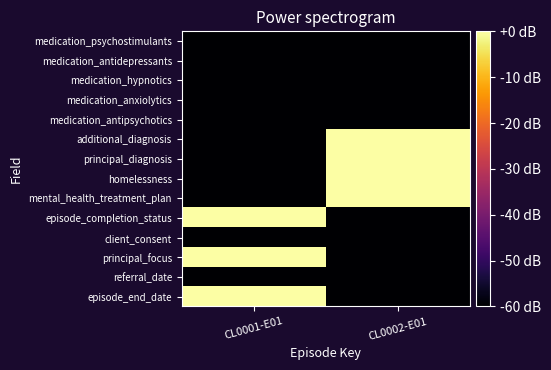

Reading left to right, list all the values displayed in this chart.

episode_end_date: CL0001-E01=0	CL0002-E01=-60
referral_date: CL0001-E01=-60	CL0002-E01=-60
principal_focus: CL0001-E01=0	CL0002-E01=-60
client_consent: CL0001-E01=-60	CL0002-E01=-60
episode_completion_status: CL0001-E01=0	CL0002-E01=-60
mental_health_treatment_plan: CL0001-E01=-60	CL0002-E01=0
homelessness: CL0001-E01=-60	CL0002-E01=0
principal_diagnosis: CL0001-E01=-60	CL0002-E01=0
additional_diagnosis: CL0001-E01=-60	CL0002-E01=0
medication_antipsychotics: CL0001-E01=-60	CL0002-E01=-60
medication_anxiolytics: CL0001-E01=-60	CL0002-E01=-60
medication_hypnotics: CL0001-E01=-60	CL0002-E01=-60
medication_antidepressants: CL0001-E01=-60	CL0002-E01=-60
medication_psychostimulants: CL0001-E01=-60	CL0002-E01=-60